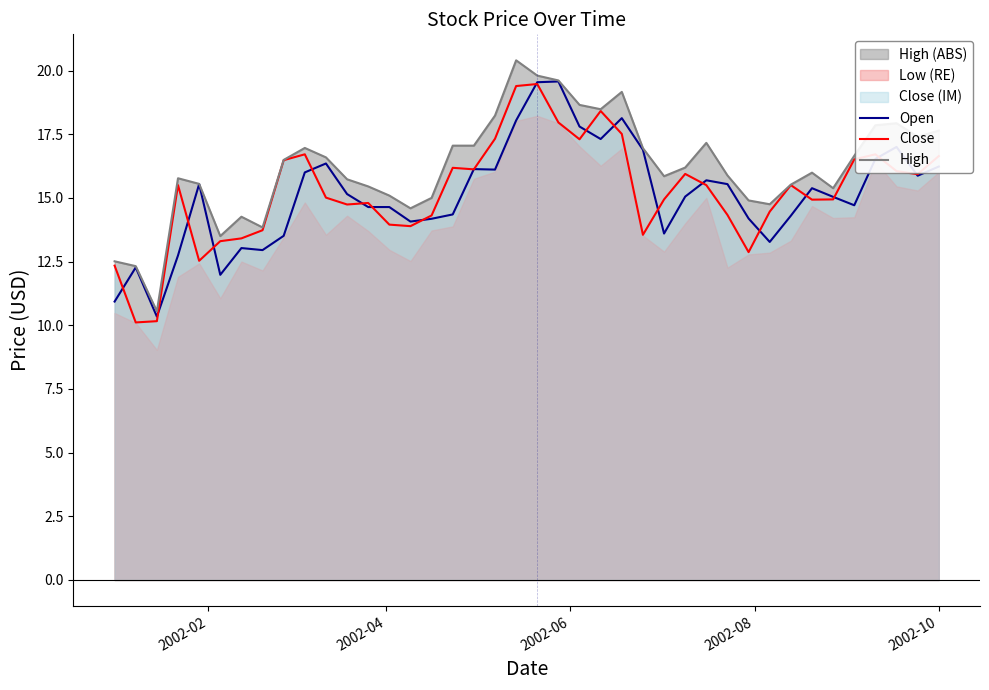

What is the minimum value for Close?

10.1